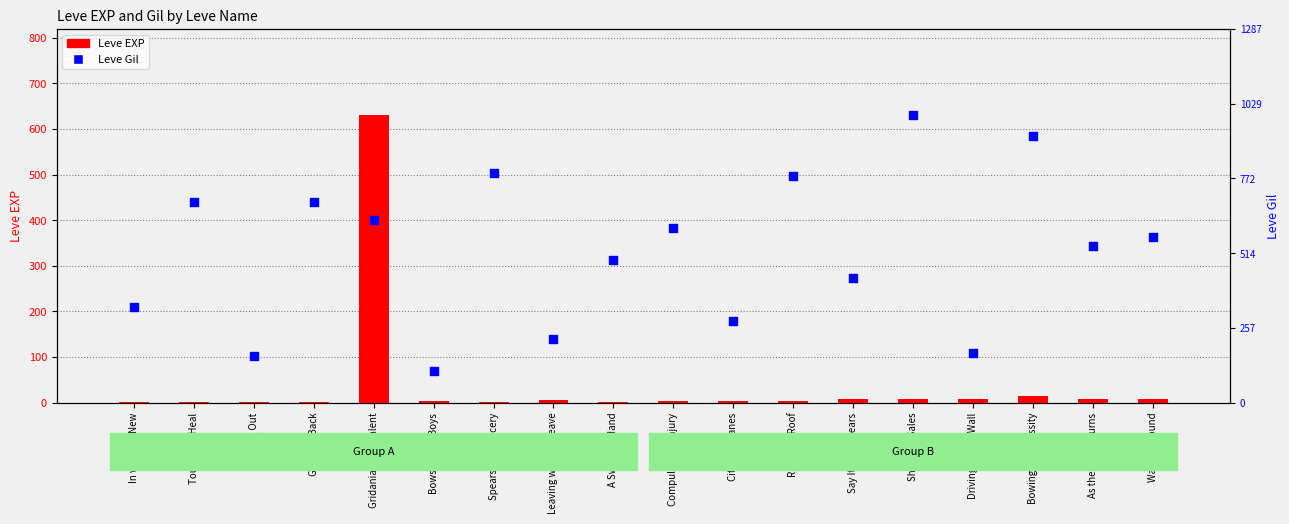

Which series reaches the maximum Y coordinate?

Leve EXP